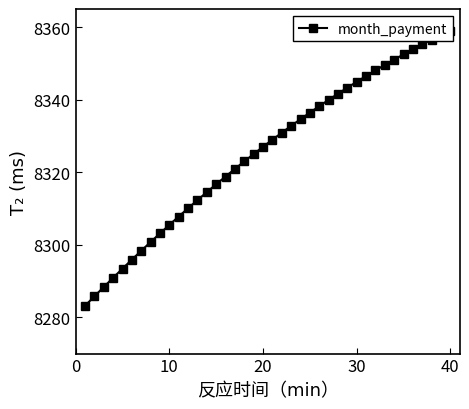

Is this an area chart (filled region under the line)?

No